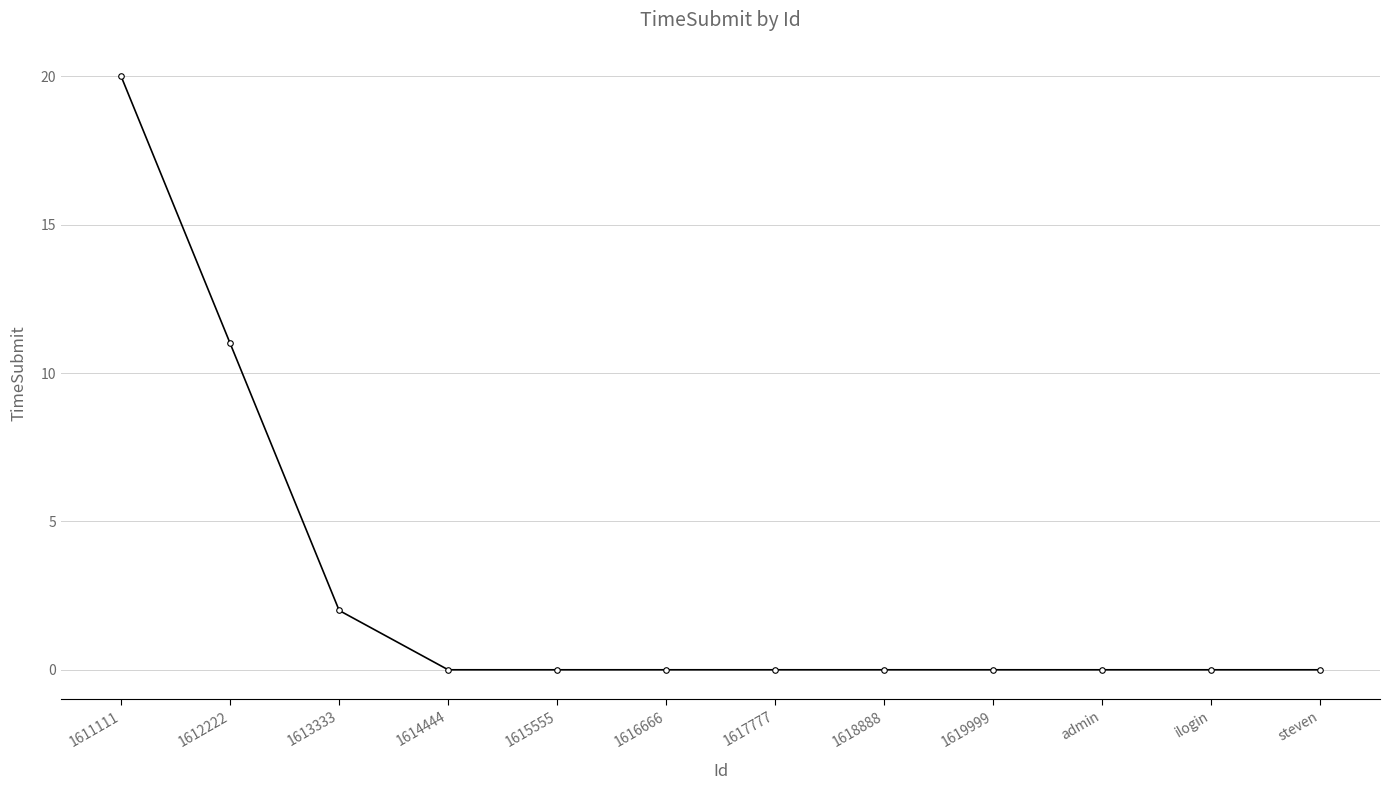

Reading left to right, list all the values displayed in this chart.

1611111=20	1612222=11	1613333=2	1614444=0	1615555=0	1616666=0	1617777=0	1618888=0	1619999=0	admin=0	ilogin=0	steven=0